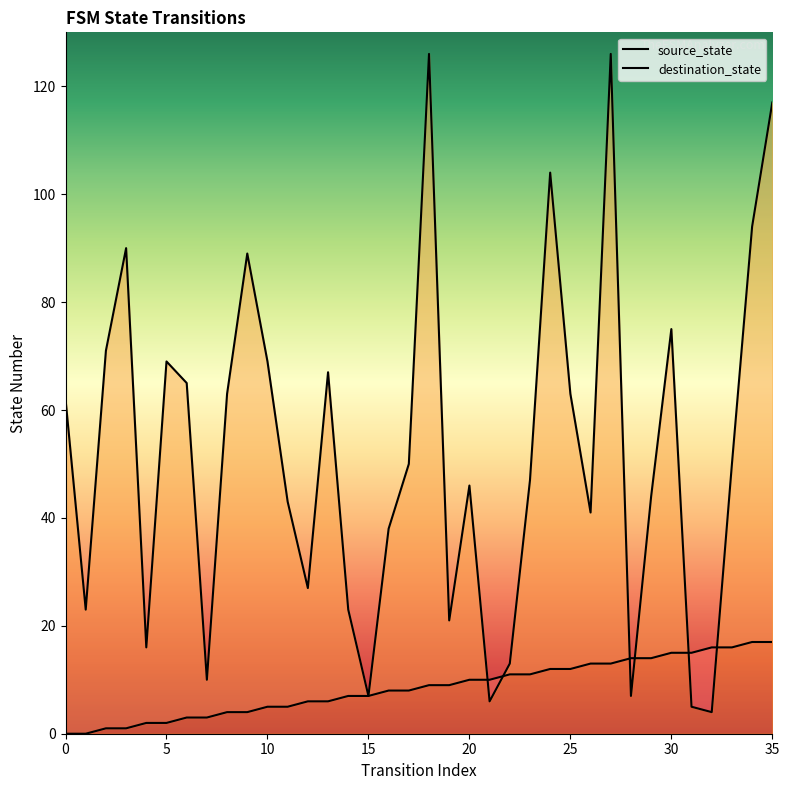

What is the difference between the highest and lowest values at 11?

38